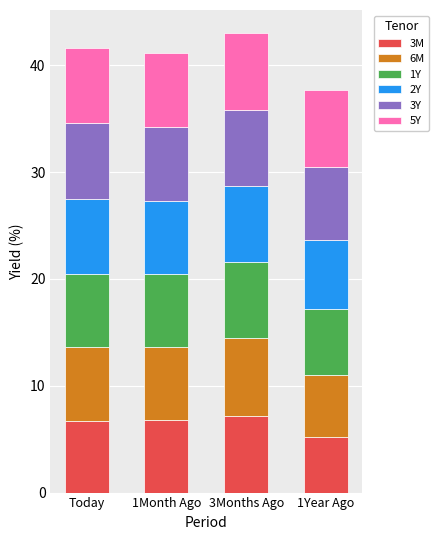

What are all the series names shown in the legend?

3M, 6M, 1Y, 2Y, 3Y, 5Y